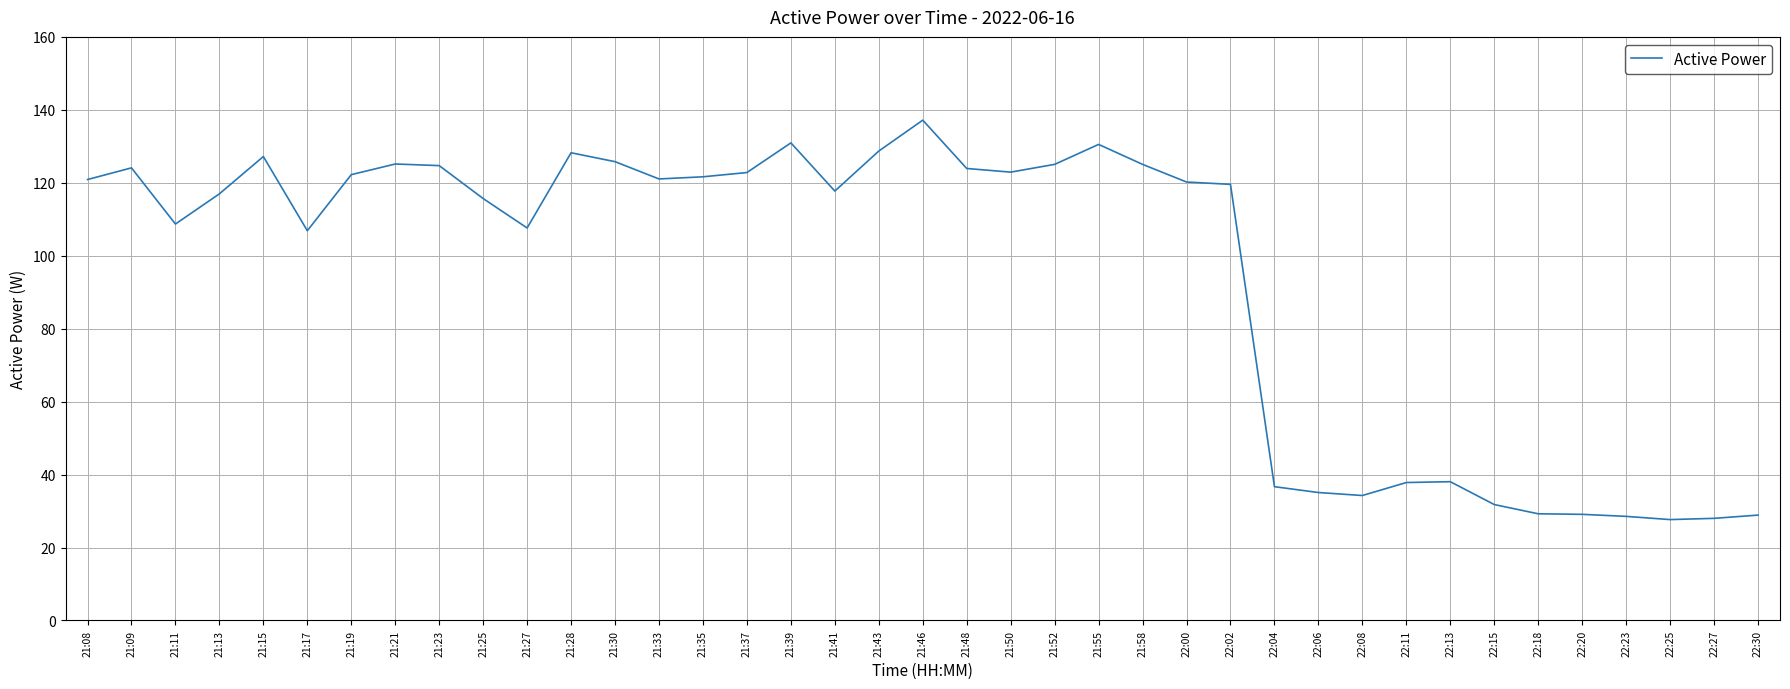

Which category has the highest value across all series?

21:46